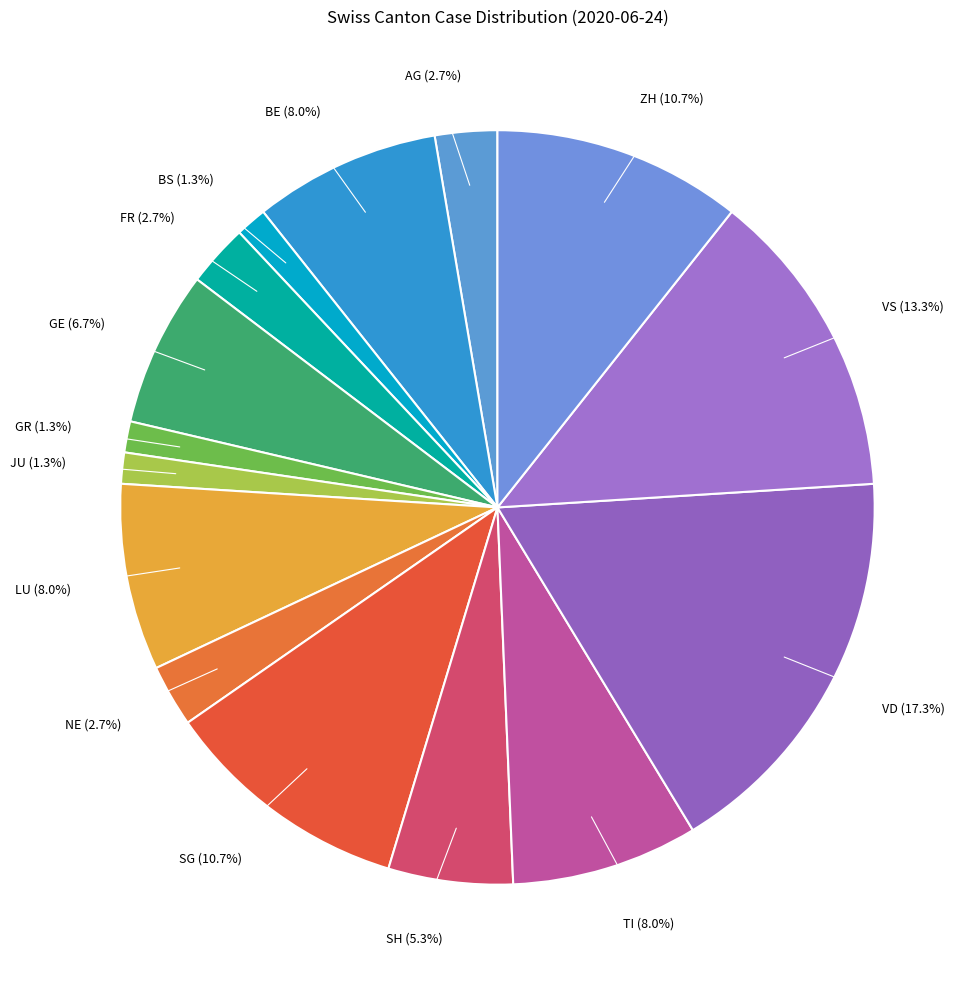

Does any single category account for the majority?

No